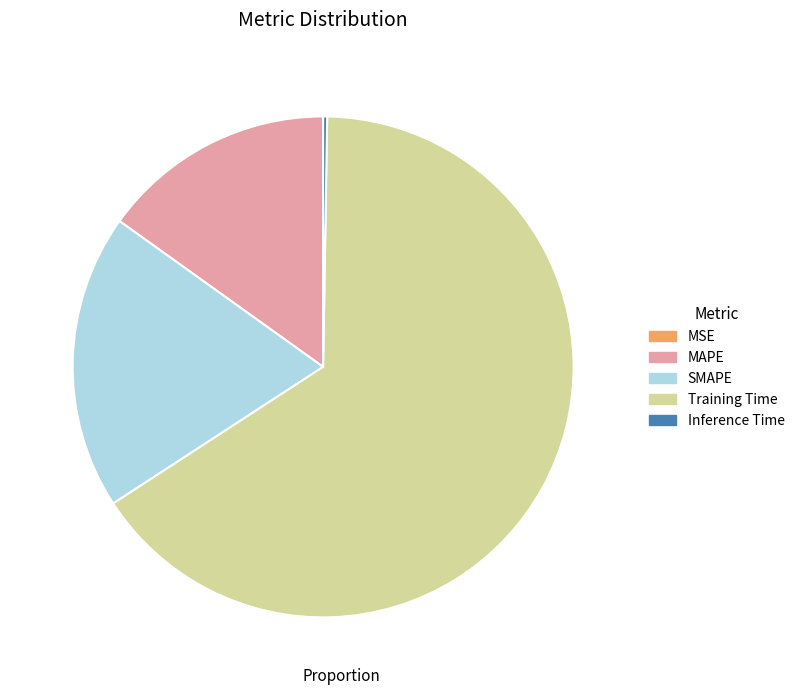

Do Training Time and MAPE together represent more than half of the pie?

Yes